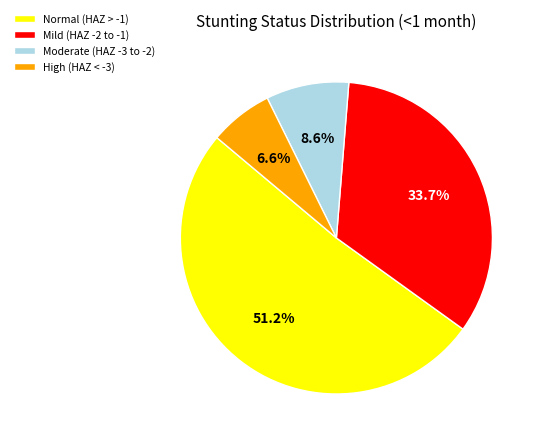

What is the total percentage of Normal (HAZ > -1) and Mild (HAZ -2 to -1)?

84.8%